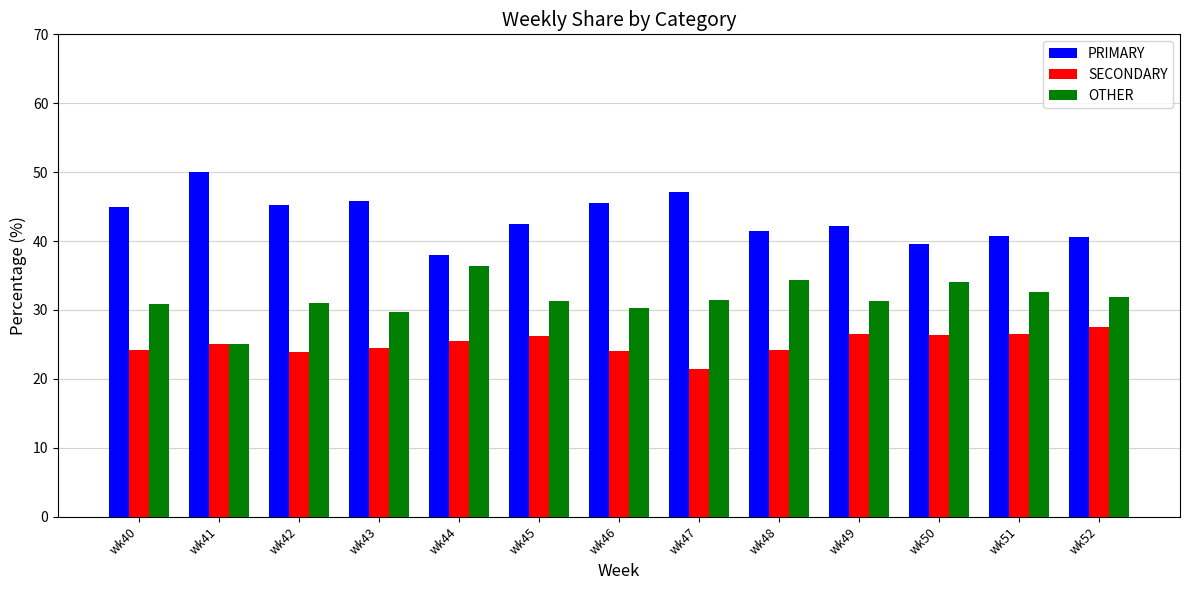

What is the highest value of the SECONDARY series?

27.5